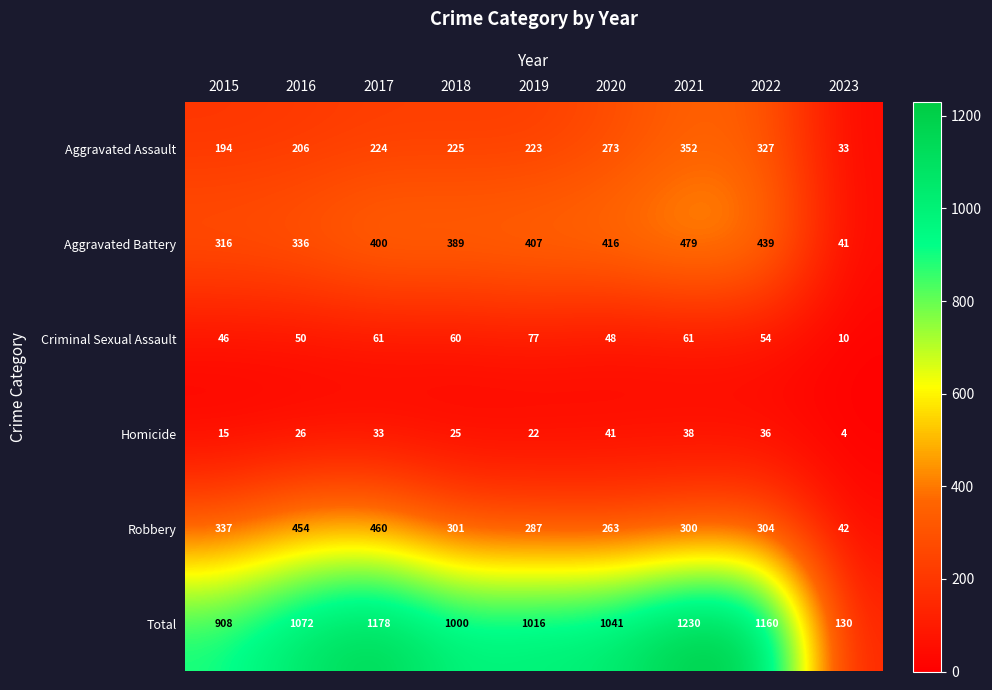

The value of Criminal Sexual Assault at 2018 is 60. True or false?

True